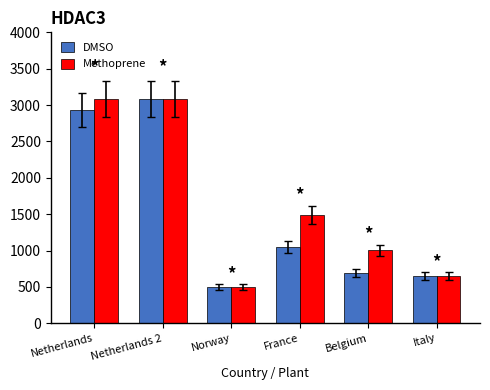

How many data points in Methoprene are above 1488?

3